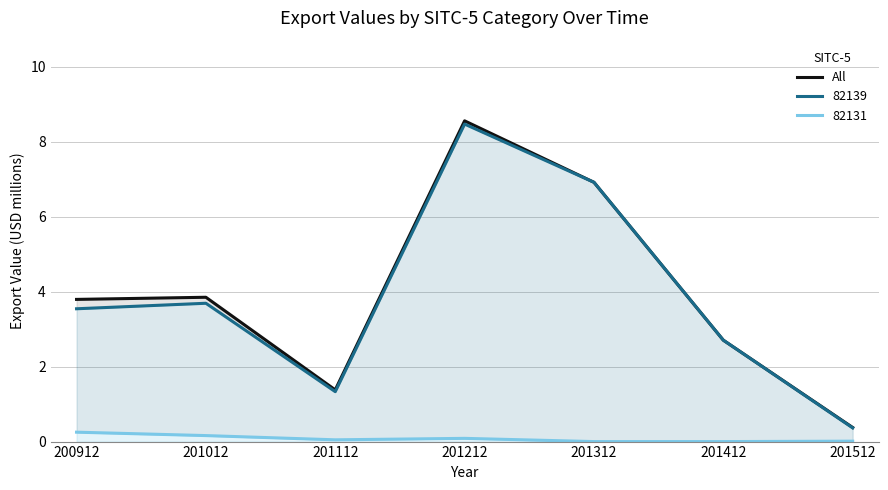

Which has a higher value, 201212 or 201112?

201212